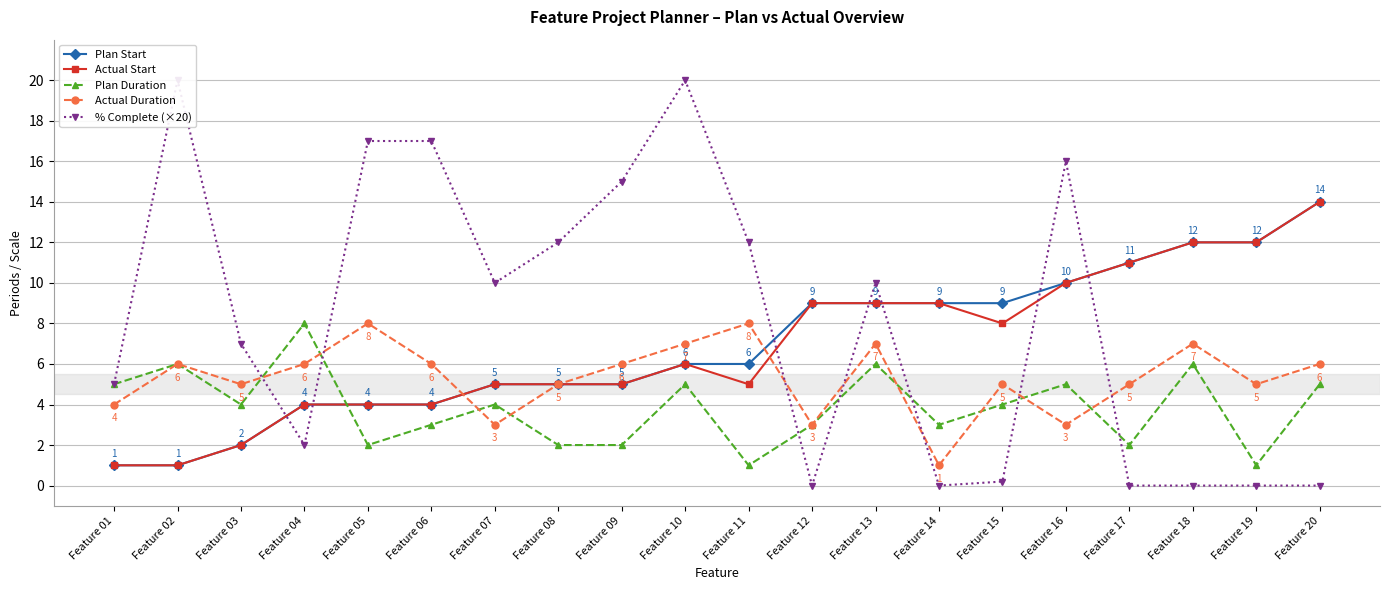

Which series ends up on top after the final intersection of Plan Duration and Plan Start?

Plan Start